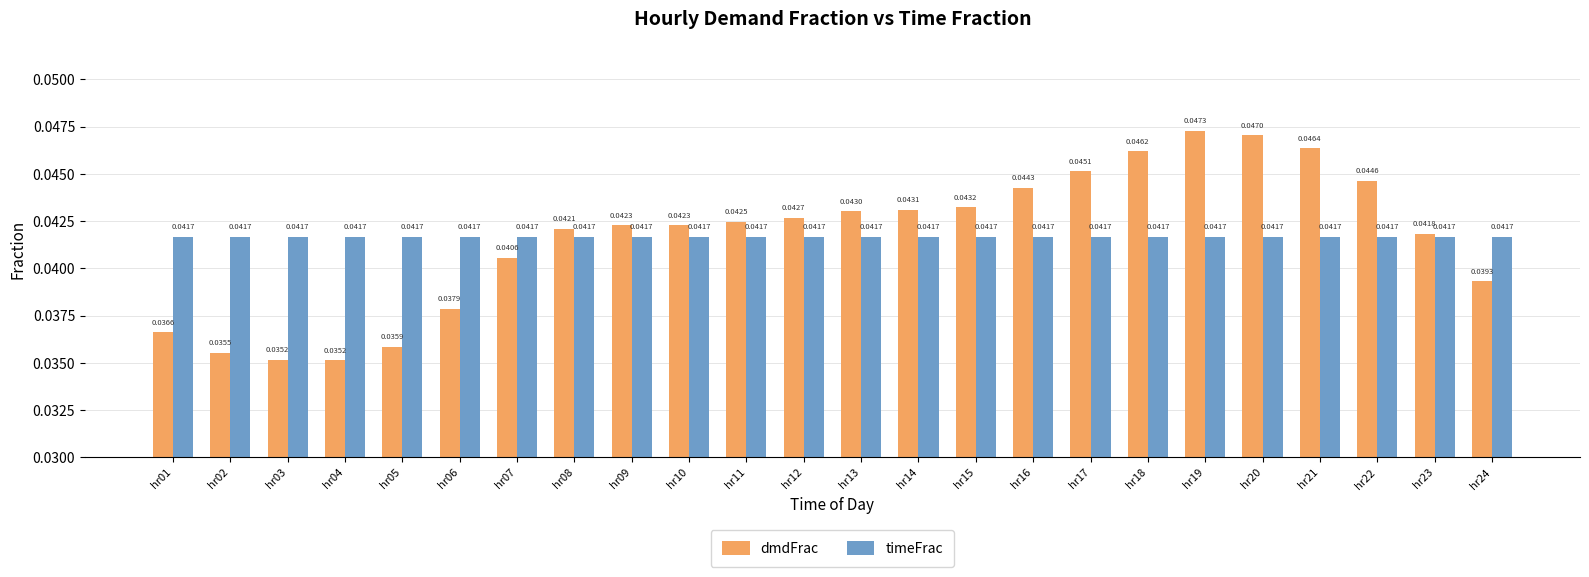

Does the chart contain stacked bars?

No